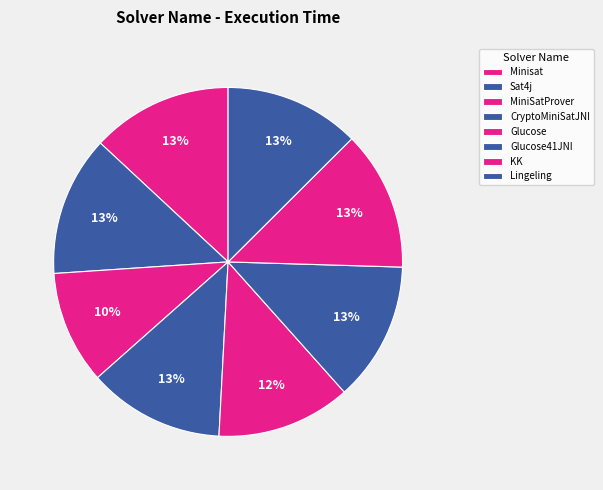

Combined, do MiniSatProver and Glucose account for over 50%?

No